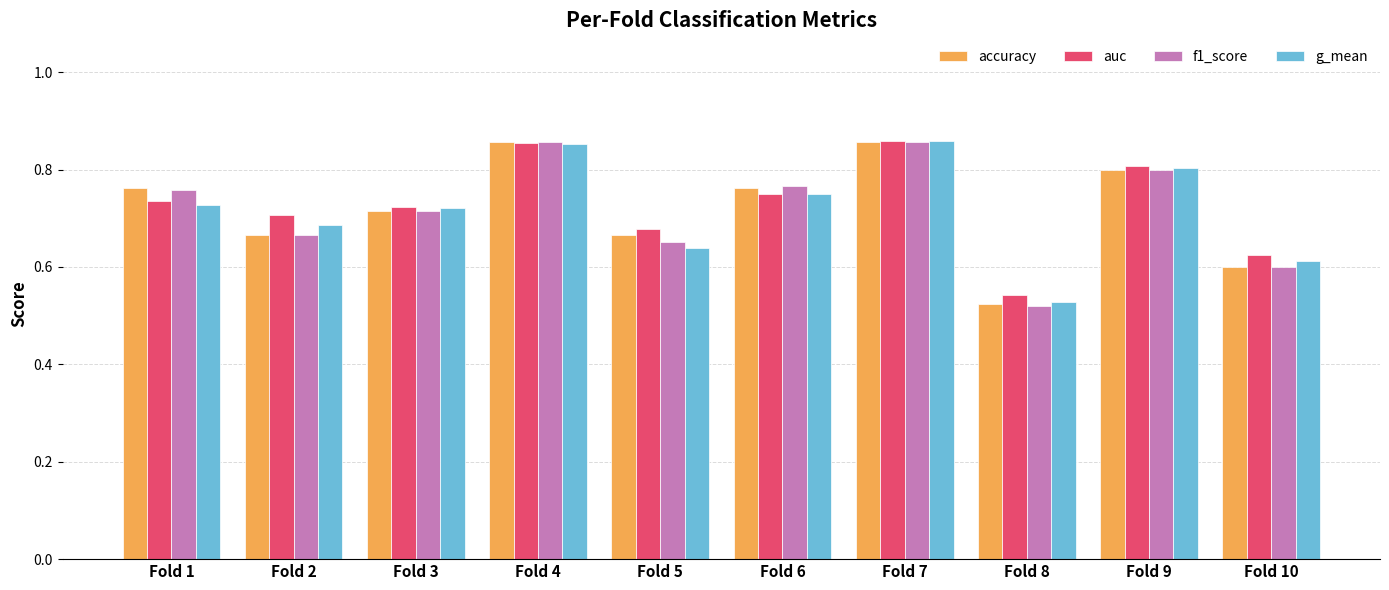

What is the difference between the g_mean values at Fold 9 and Fold 5?

0.2